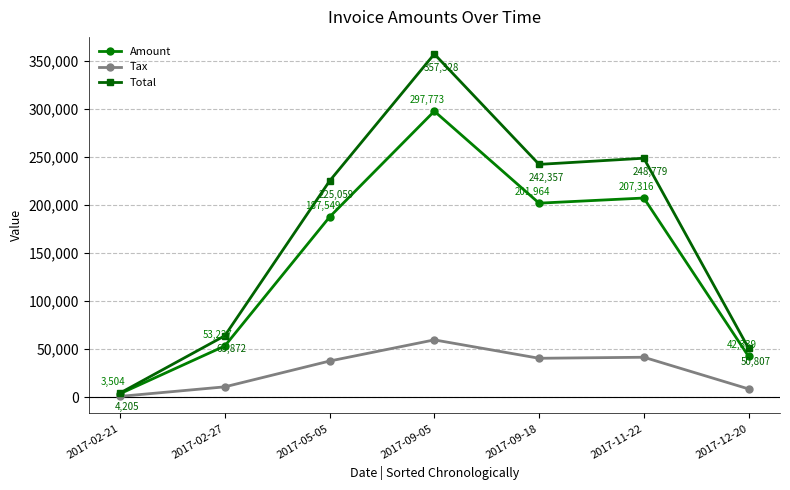

Which series has the widest spread of values?

Total